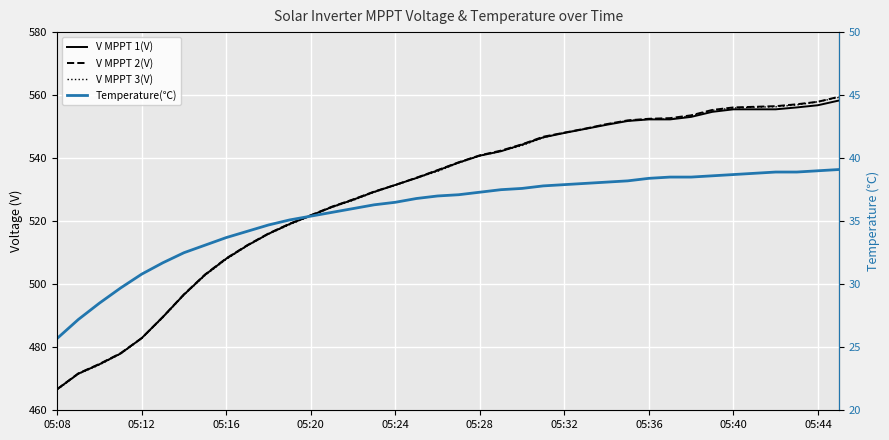

True or false: Temperature(℃) and V MPPT 3(V) cross at least once.

False